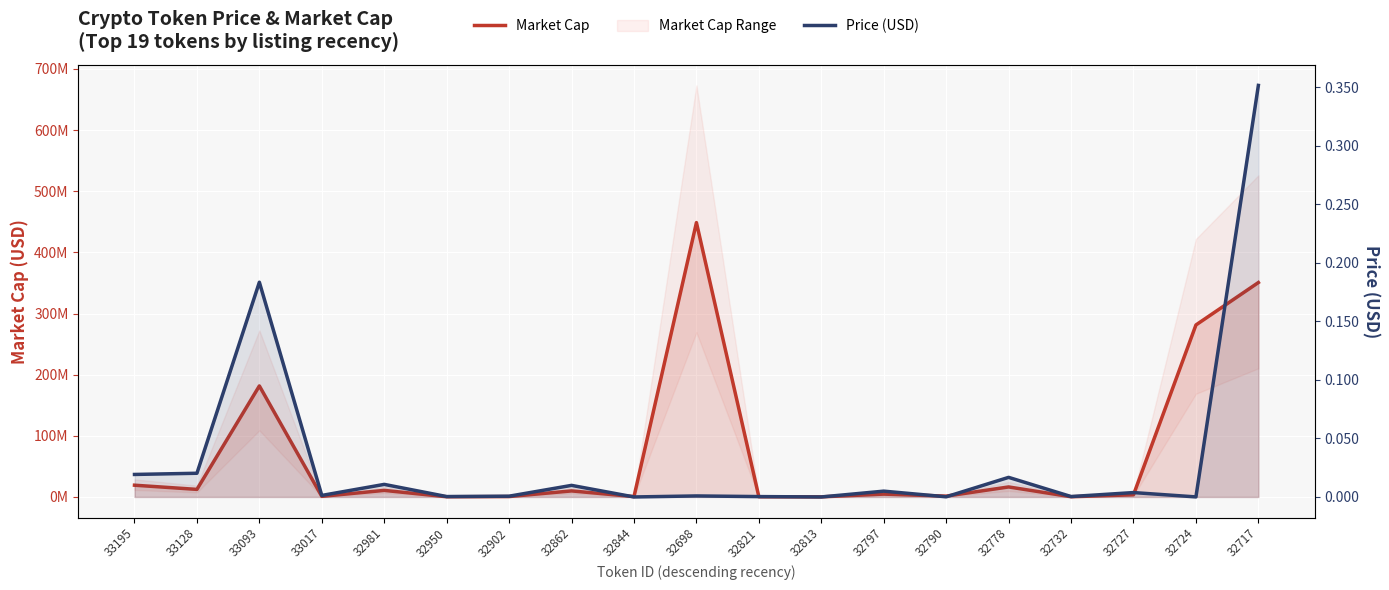

Reading left to right, extract all data points from this chart.

Market Cap: 33195=19224290.6	33128=12382209.3	33093=181601423.8	33017=959515.7	32981=10739021.3	32950=327857.9	32902=657527.6	32862=9892212.9	32844=586311.2	32698=448714281.8	32821=313345.8	32813=173921.8	32797=4662401.7	32790=1376551.3	32778=16379508.3	32732=354258.4	32727=3561934.2	32724=281298210.8	32717=350664074.1
Price (USD): 33195=0.0	33128=0.0	33093=0.2	33017=0.0	32981=0.0	32950=0.0	32902=0.0	32862=0.0	32844=0.0	32698=0.0	32821=0.0	32813=0.0	32797=0.0	32790=0.0	32778=0.0	32732=0.0	32727=0.0	32724=0.0	32717=0.4